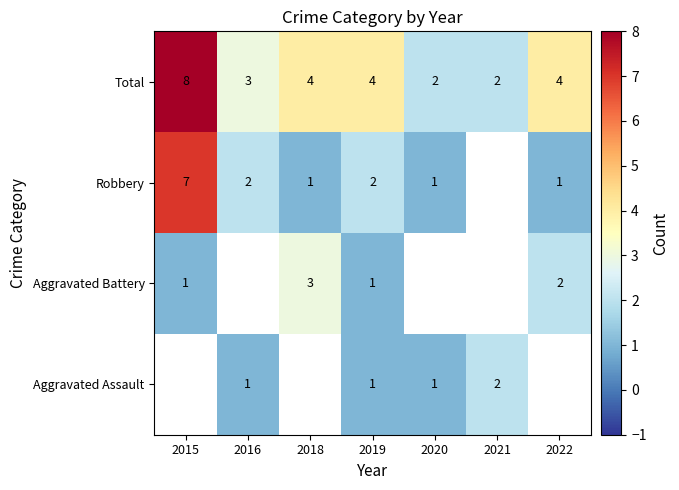

What is the minimum value shown in the chart?

1.0